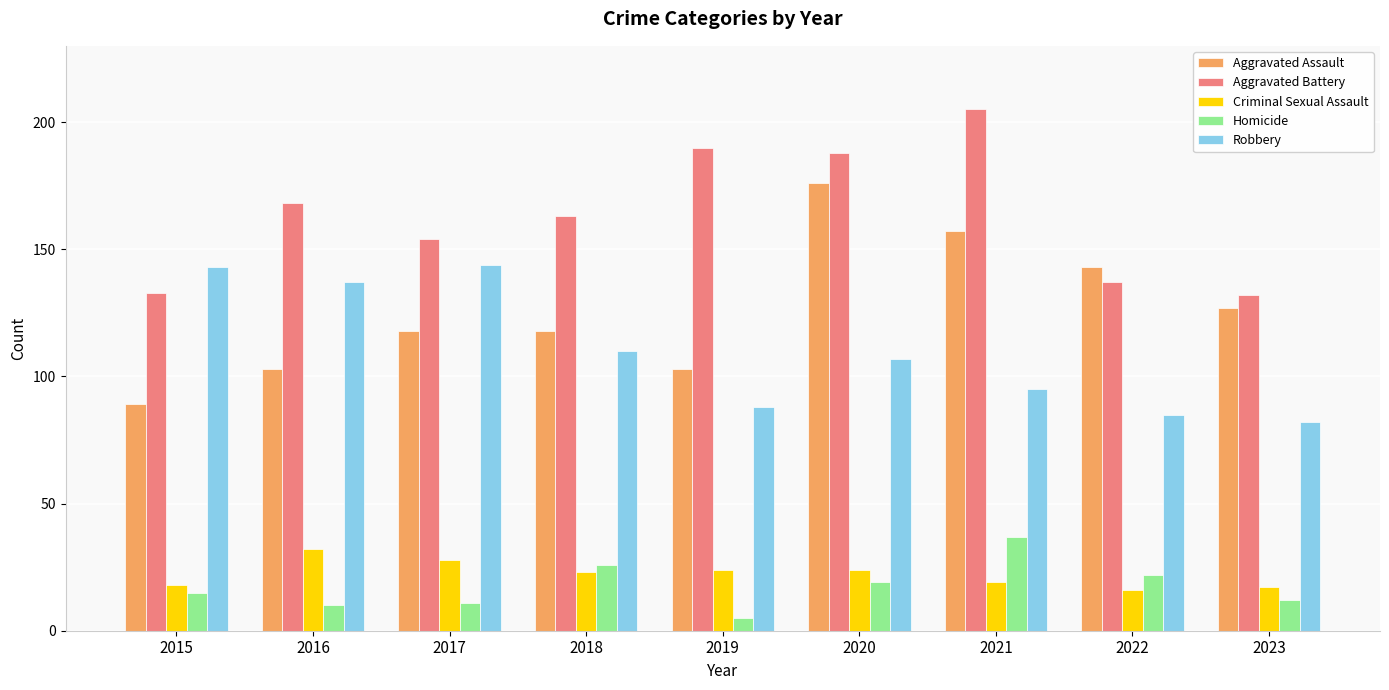

Reading left to right, what are all the values shown in this chart?

Aggravated Assault: 89	103	118	118	103	176	157	143	127
Aggravated Battery: 133	168	154	163	190	188	205	137	132
Criminal Sexual Assault: 18	32	28	23	24	24	19	16	17
Homicide: 15	10	11	26	5	19	37	22	12
Robbery: 143	137	144	110	88	107	95	85	82